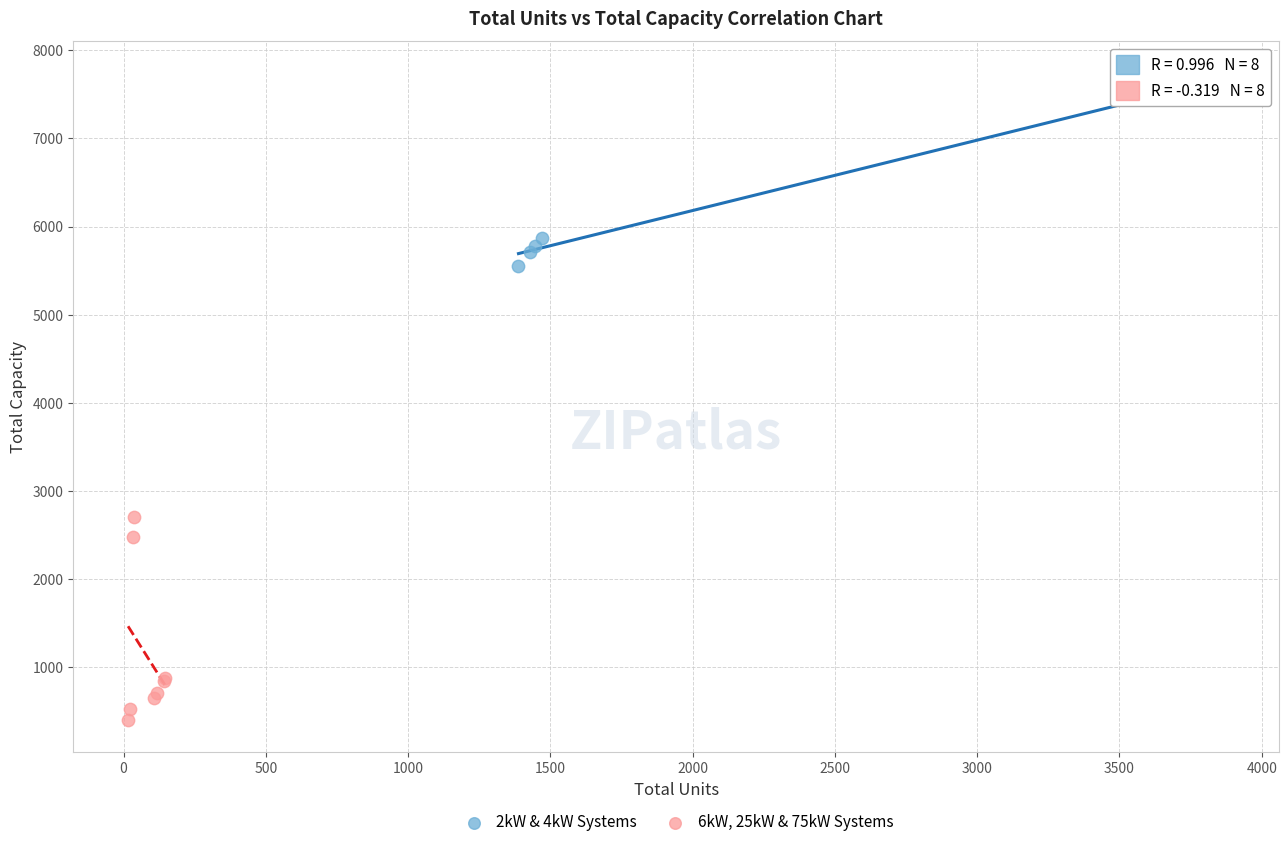

What are all the series names shown in the legend?

2kW & 4kW Systems, 6kW, 25kW & 75kW Systems